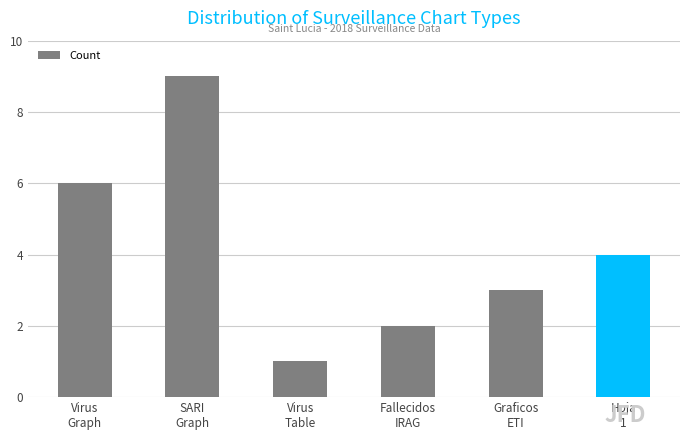

What position from the left is Graficos
ETI?

5